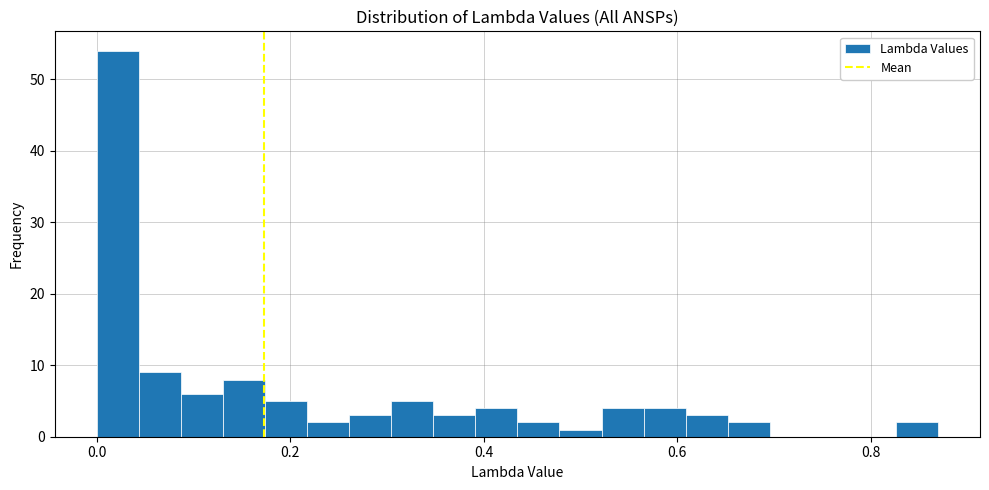

Read against the x-axis, roughly where is the centre of the tallest bar?

0.02